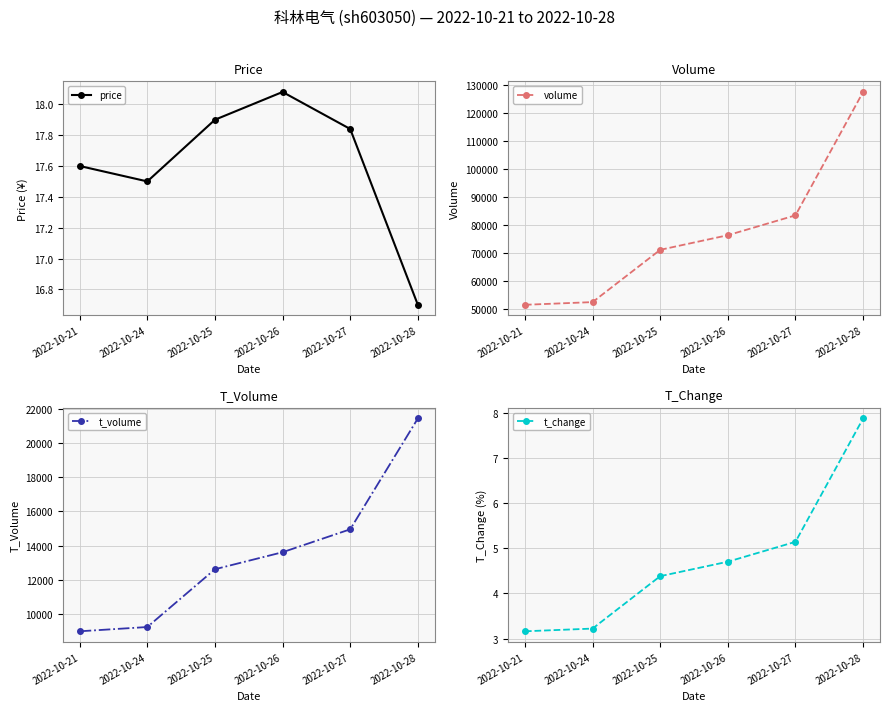

True or false: volume and t_volume intersect in this chart.

False